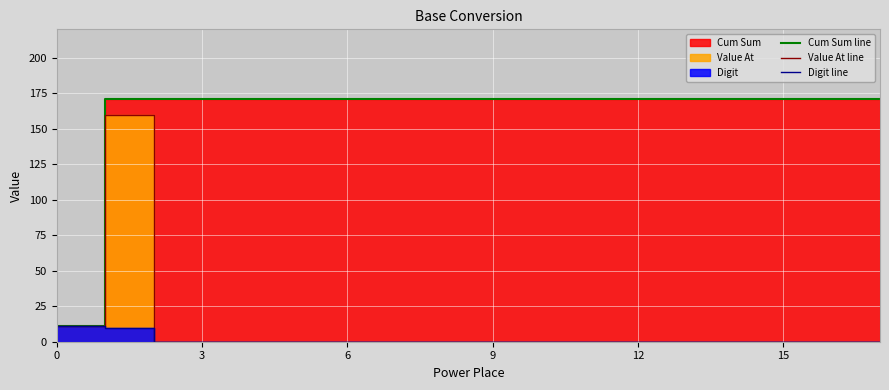

At how many categories does at least one series exceed 53?

17